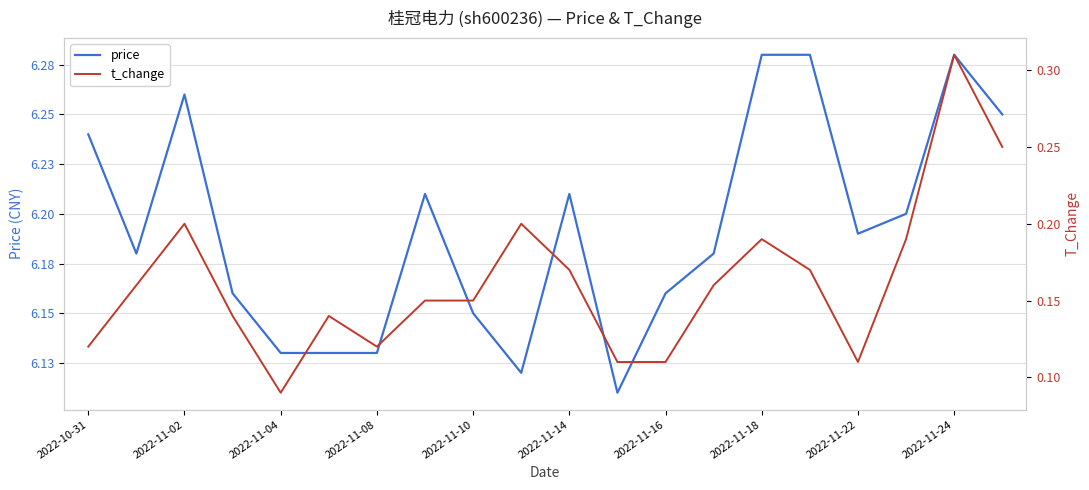

How many interior local valleys does the price series have?

4